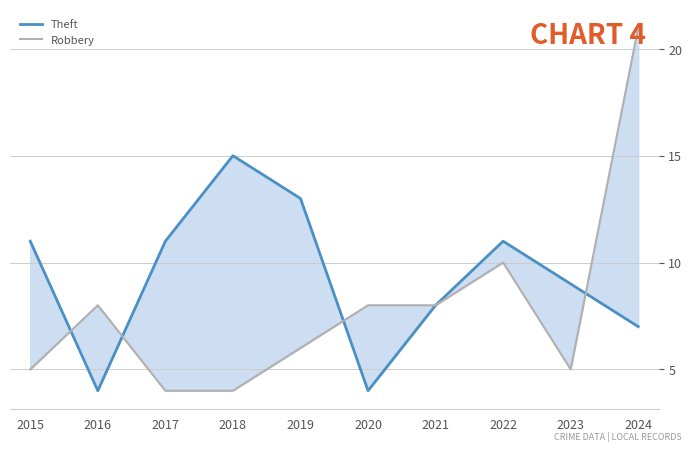

What are all the series names shown in the legend?

Theft, Robbery